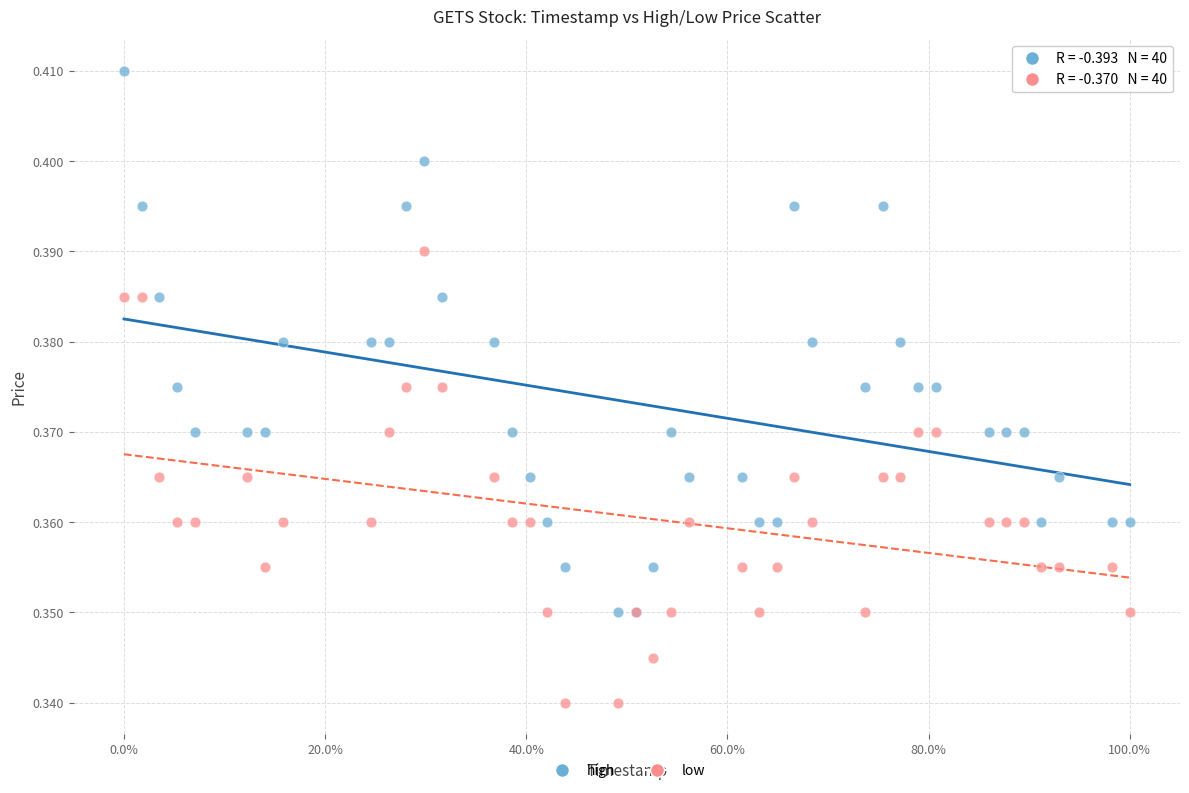

Which series has the widest spread of Y values?

high